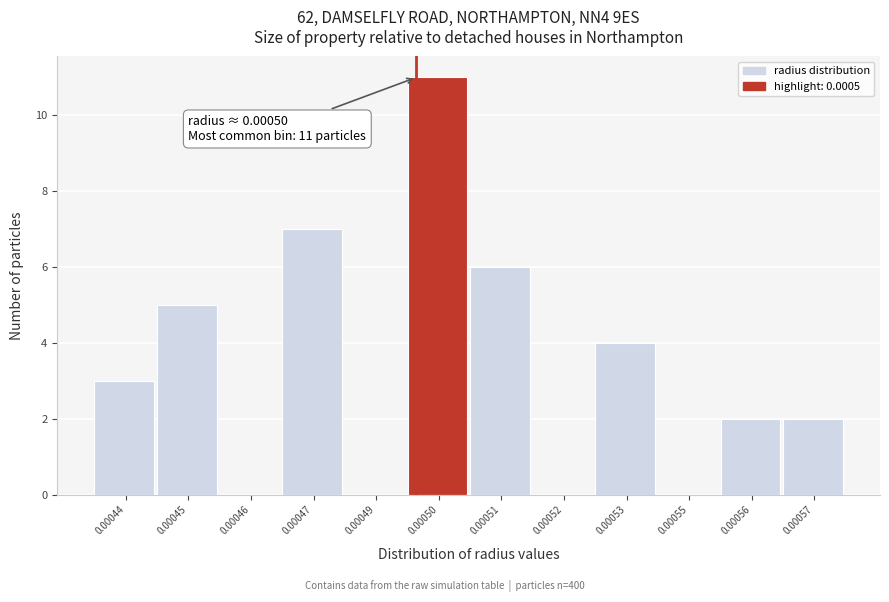

Reading right to left, what are all the values shown in this chart?

0.00057=2	0.00056=2	0.00055=0	0.00053=4	0.00052=0	0.00051=6	0.00050=11	0.00049=0	0.00047=7	0.00046=0	0.00045=5	0.00044=3